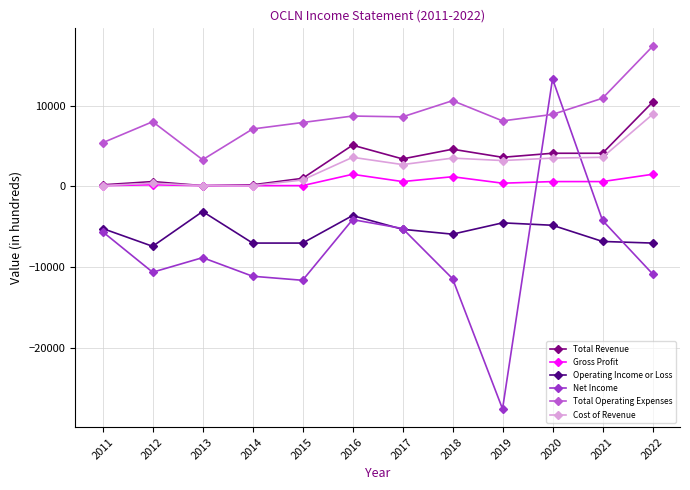

True or false: Gross Profit and Operating Income or Loss intersect in this chart.

False